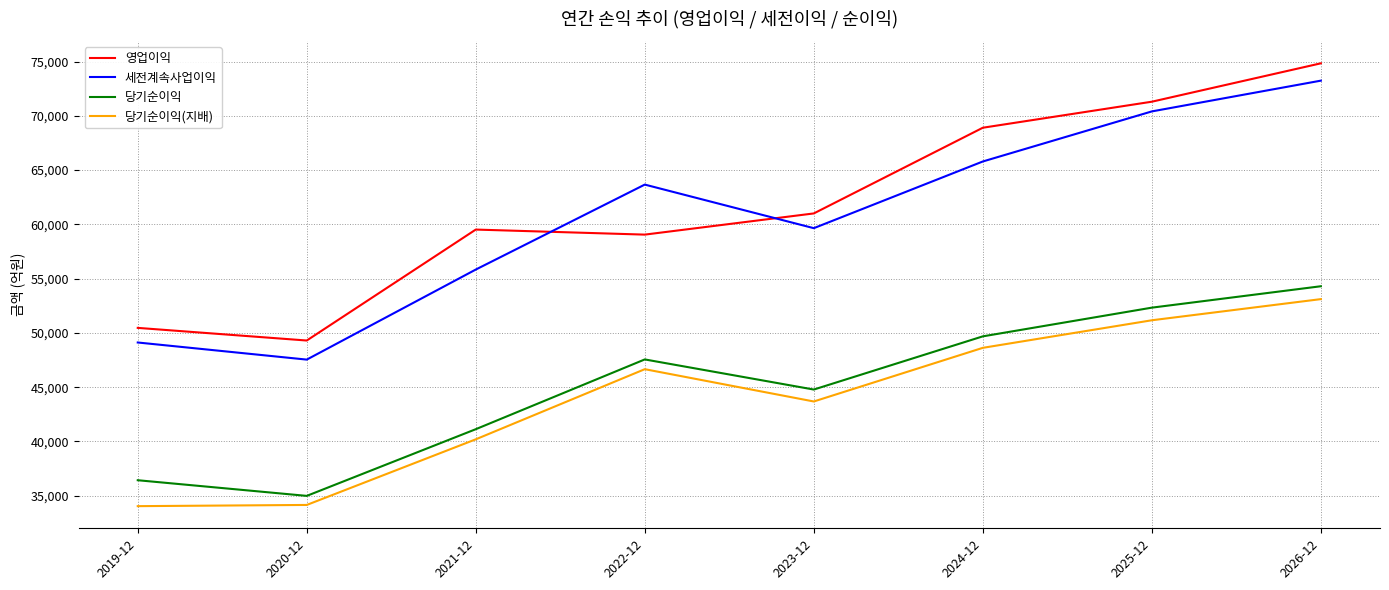

True or false: 당기순이익 has a value of 44780 at 2023-12.

True